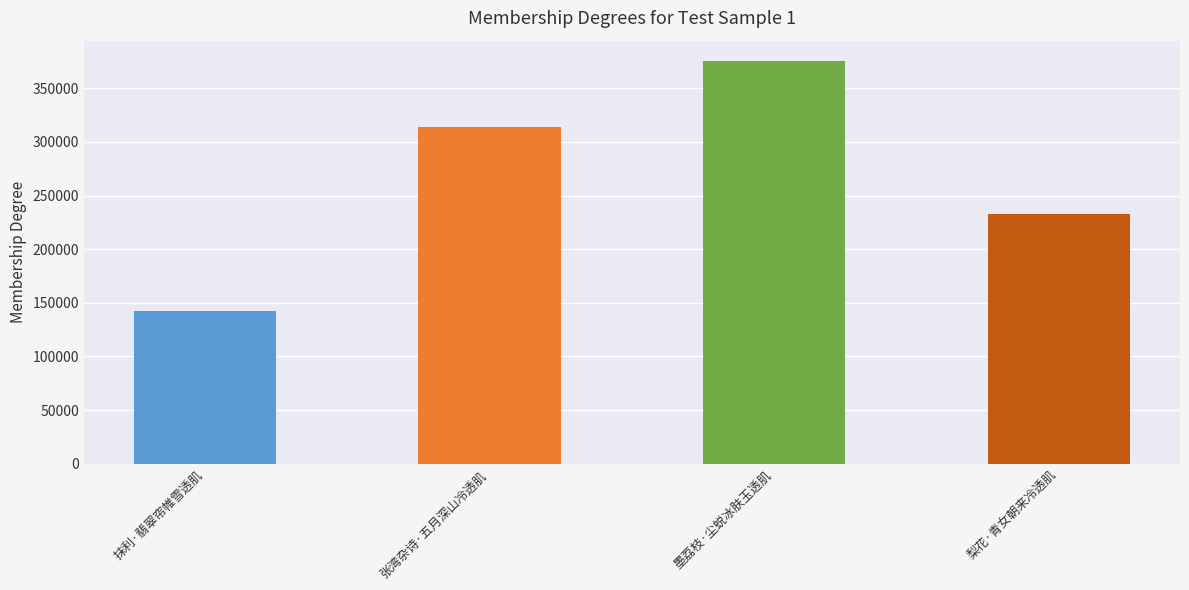

Reading left to right, extract all data points from this chart.

142635	314369	375609	233186